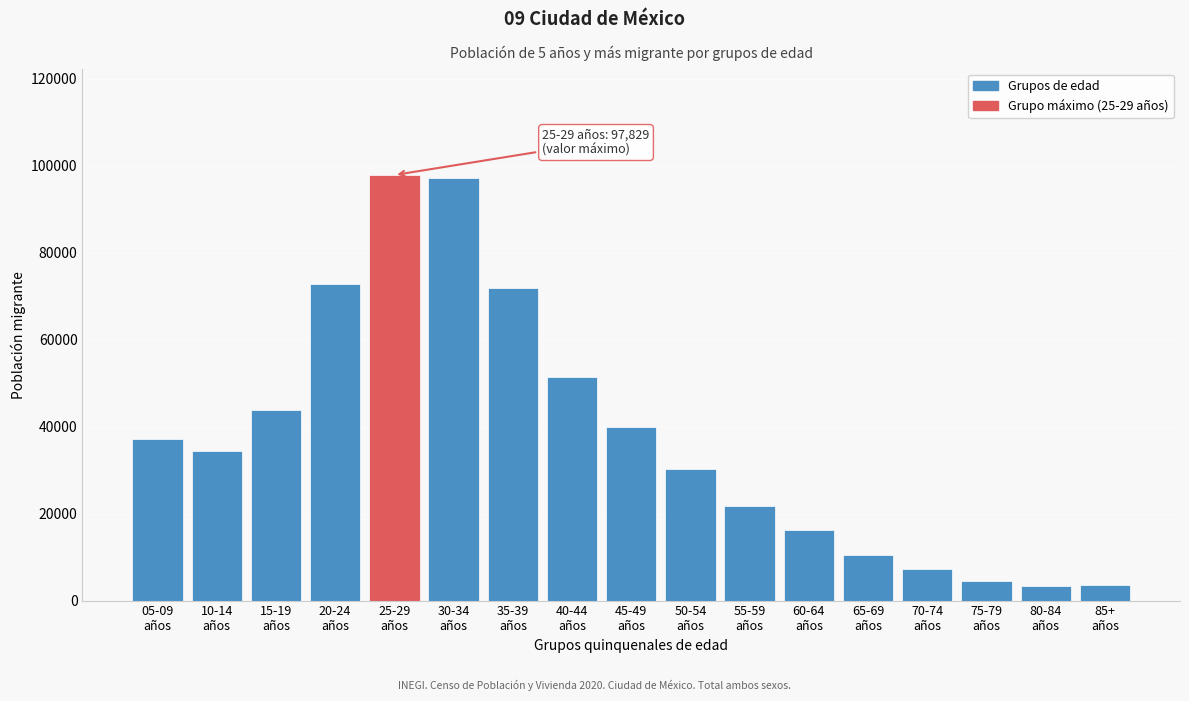

What is the value of the 8th bar from the left?

51425